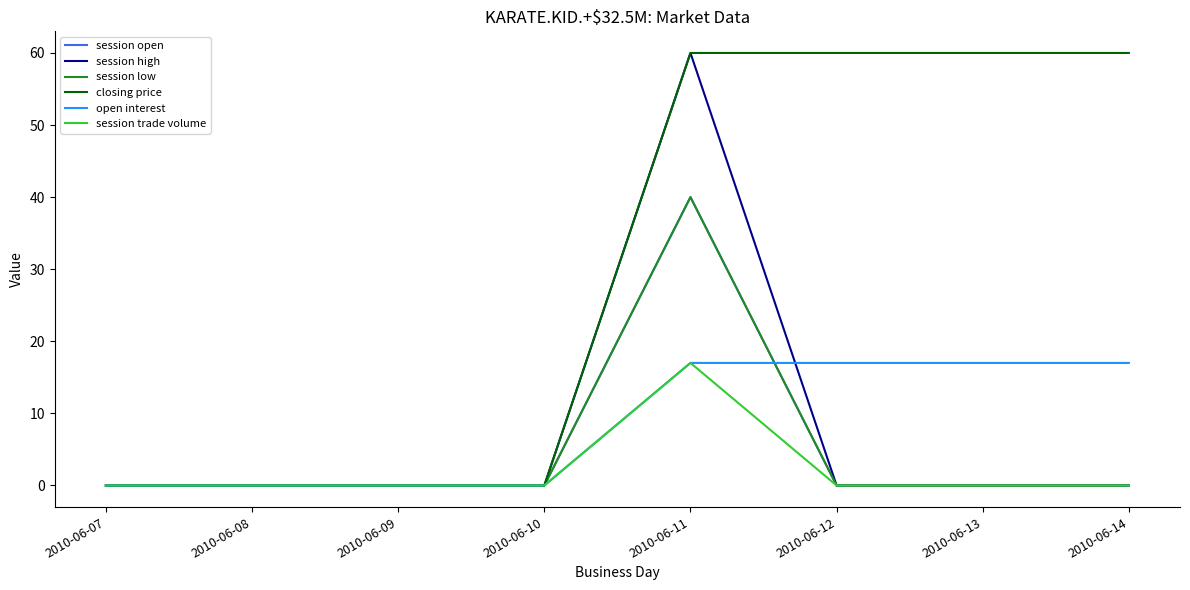

Does the chart display data point markers on the line(s)?

No